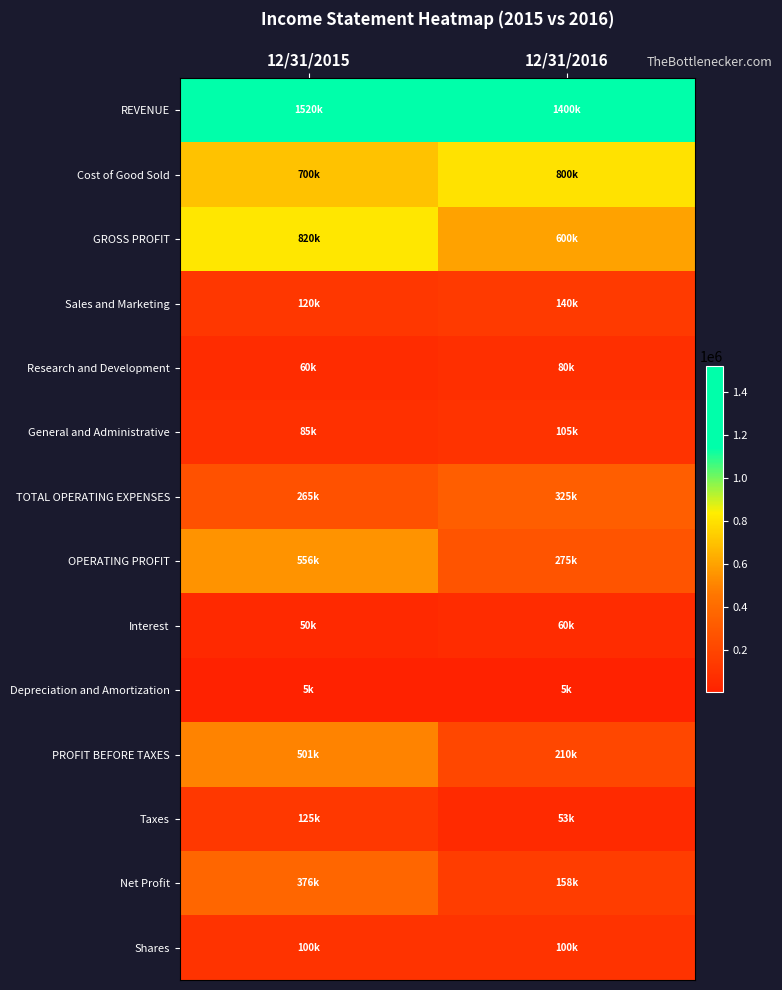

Reading left to right, transcribe all the data shown in this chart.

REVENUE: 12/31/2015=1520500	12/31/2016=1400000
Cost of Good Sold: 12/31/2015=700000	12/31/2016=800000
GROSS PROFIT: 12/31/2015=820500	12/31/2016=600000
Sales and Marketing: 12/31/2015=120000	12/31/2016=140000
Research and Development: 12/31/2015=60000	12/31/2016=80000
General and Administrative: 12/31/2015=85000	12/31/2016=105000
TOTAL OPERATING EXPENSES: 12/31/2015=265000	12/31/2016=325000
OPERATING PROFIT: 12/31/2015=555500	12/31/2016=275000
Interest: 12/31/2015=49500	12/31/2016=59500
Depreciation and Amortization: 12/31/2015=5000	12/31/2016=5000
PROFIT BEFORE TAXES: 12/31/2015=501000	12/31/2016=210500
Taxes: 12/31/2015=125250	12/31/2016=52625
Net Profit: 12/31/2015=375750	12/31/2016=157875
Shares: 12/31/2015=100000	12/31/2016=100000